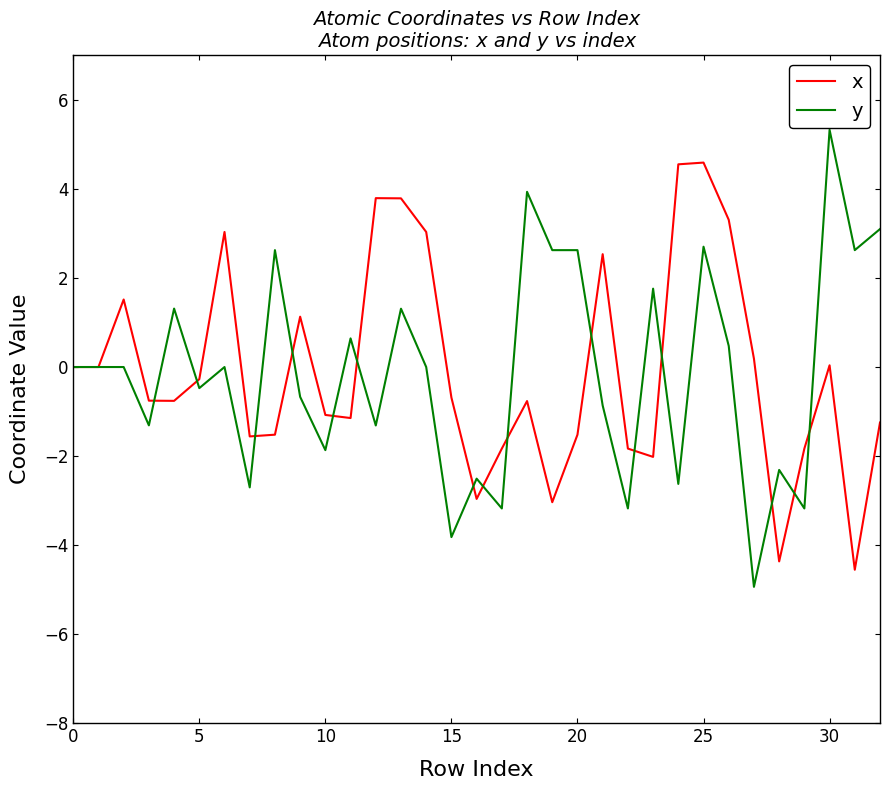

What is the minimum value shown in the chart?

-4.9